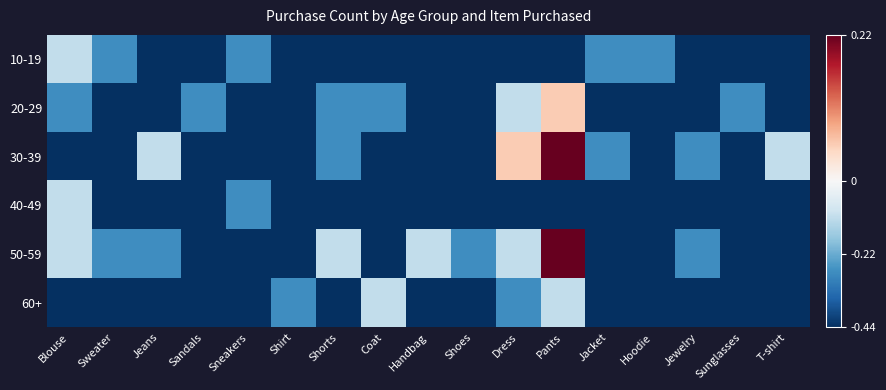

At which category is the sum across all series the highest?

Pants